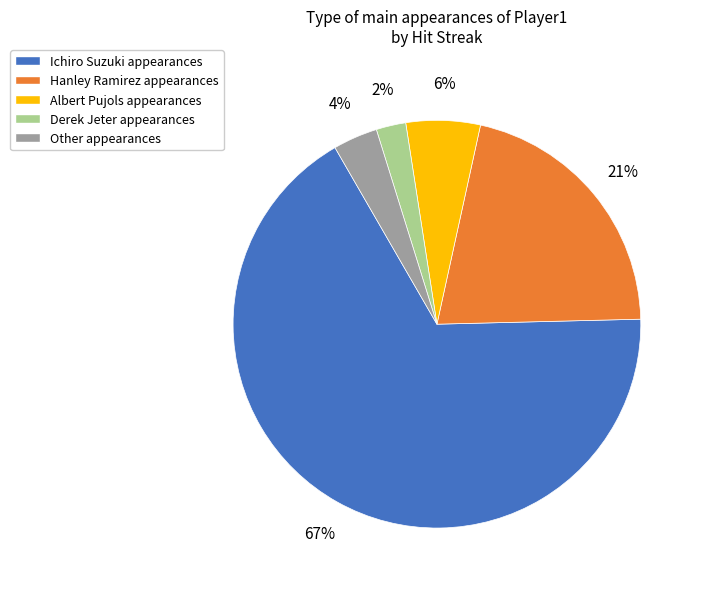

Does Ichiro Suzuki account for over 50% of the chart?

Yes